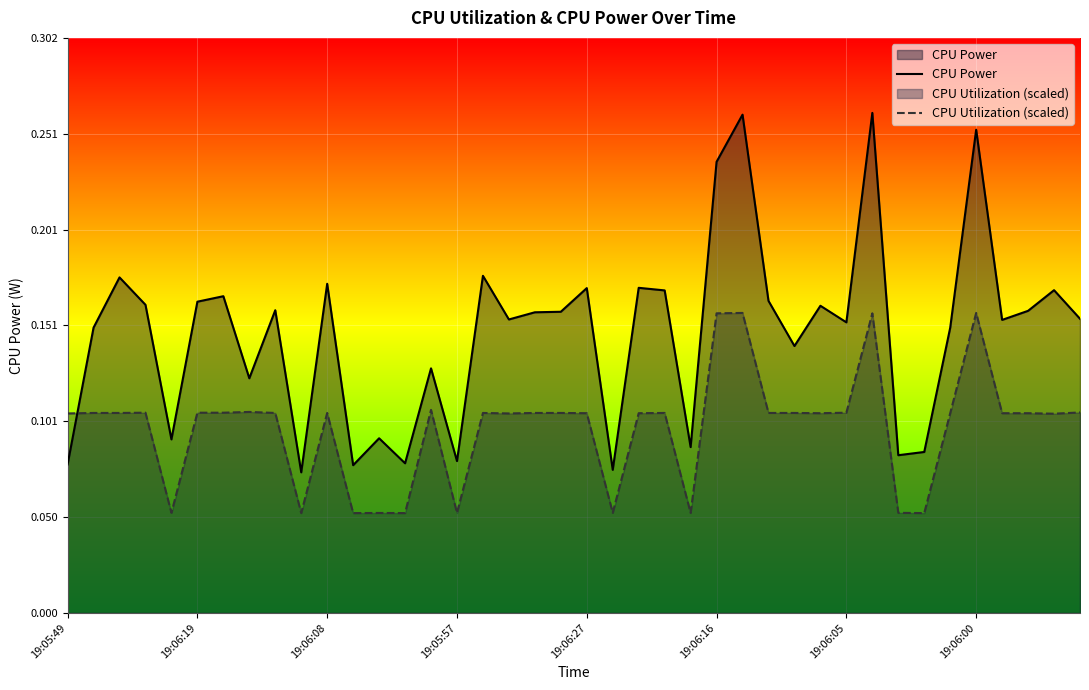

Between 19:06:08 and 19:05:57, which series saw the biggest shift?

CPU Power